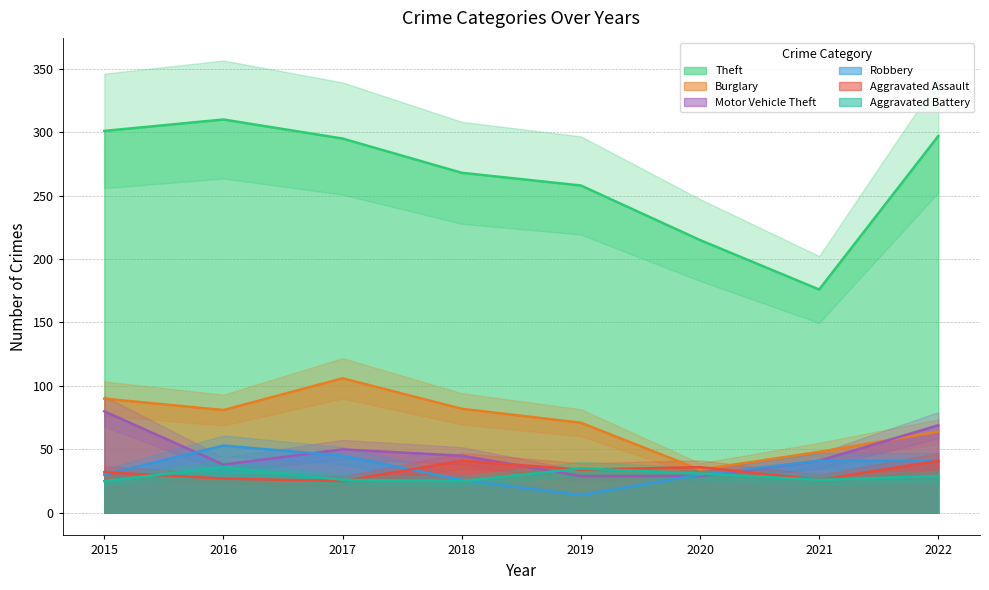

What is the difference between the maximum and minimum values in the Theft series?

134